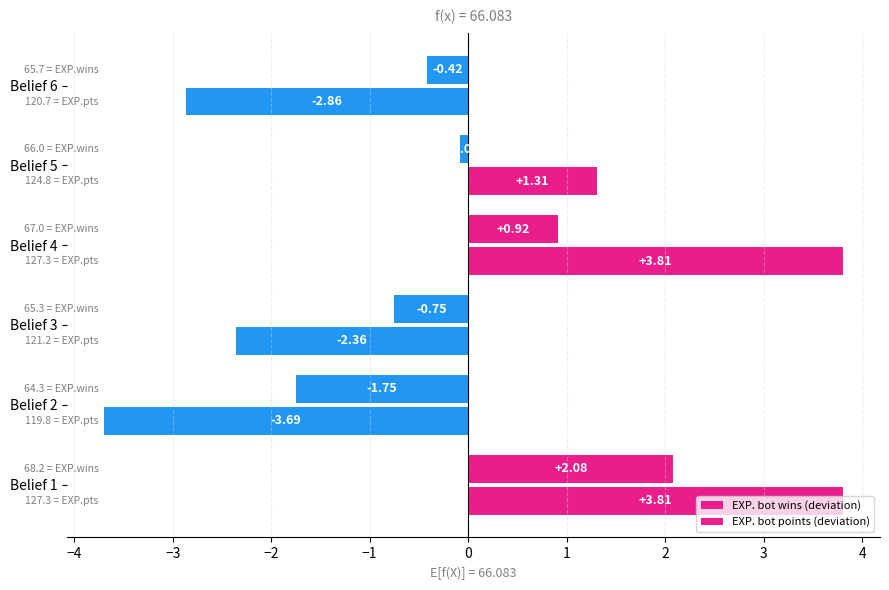

Reading left to right, list all the values displayed in this chart.

EXP. bot wins (deviation): 2.1	-1.8	-0.8	0.9	-0.1	-0.4
EXP. bot points (deviation): 3.8	-3.7	-2.4	3.8	1.3	-2.9